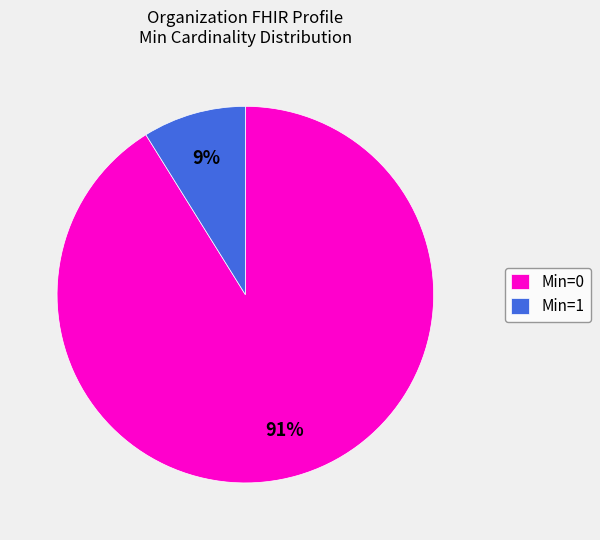

To the nearest percent, what is the difference between the largest and smallest slice percentages?

82%